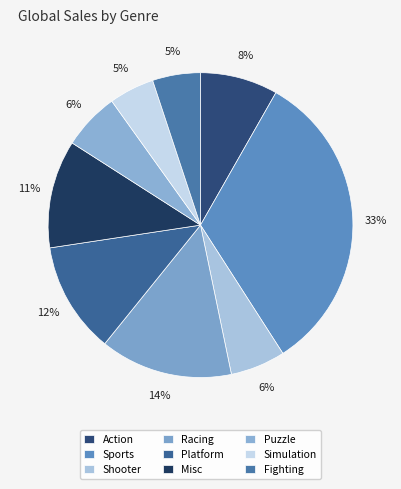

Count the number of slices in the pie.

9